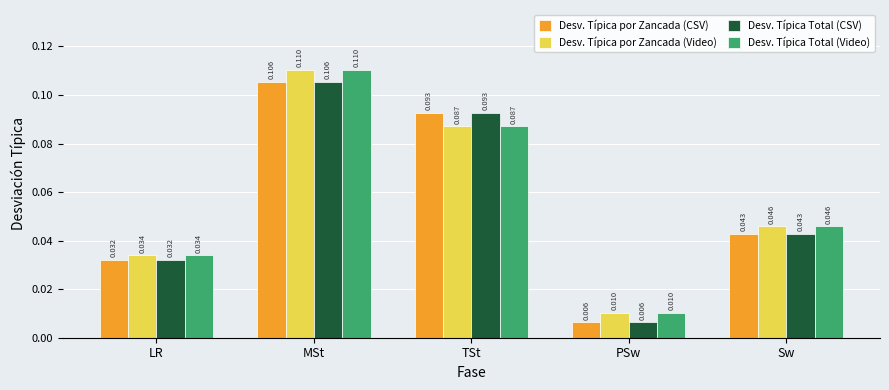

What is the label of the 1st bar from the right?

Sw